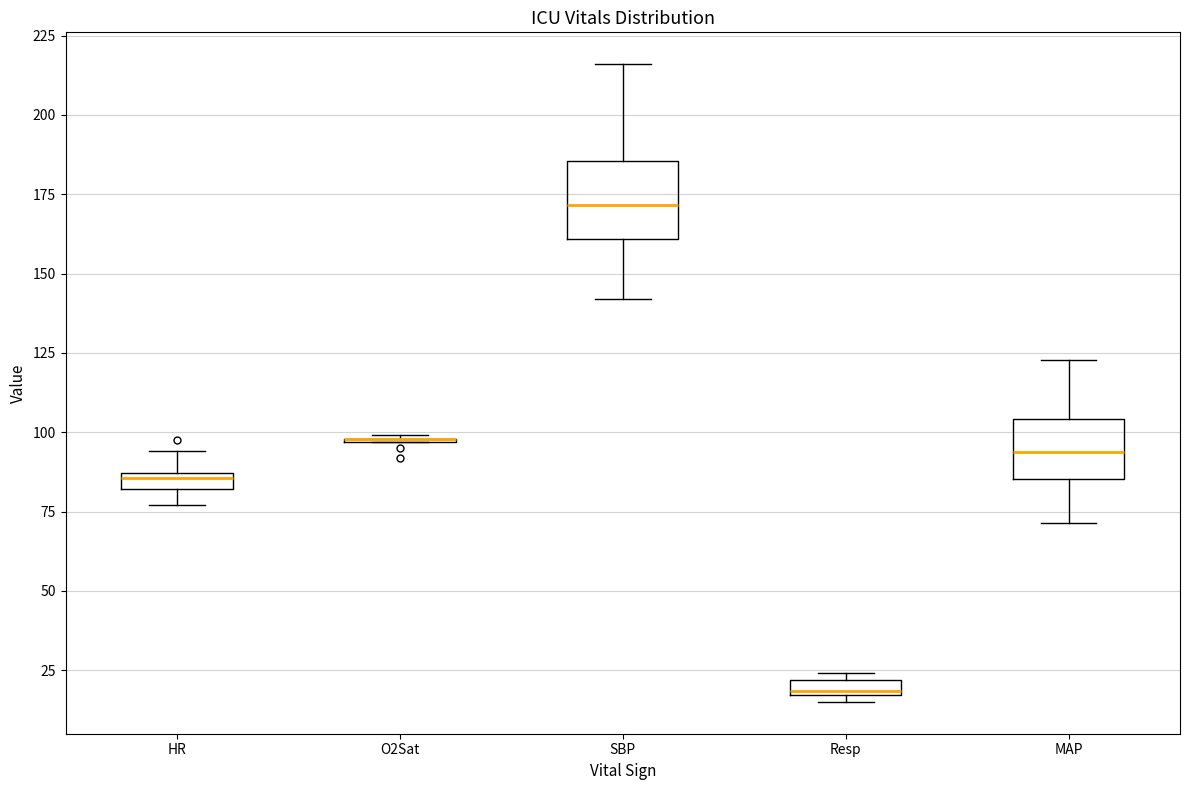

Comparing the boxes themselves (not the whiskers), which one is the tallest?

SBP